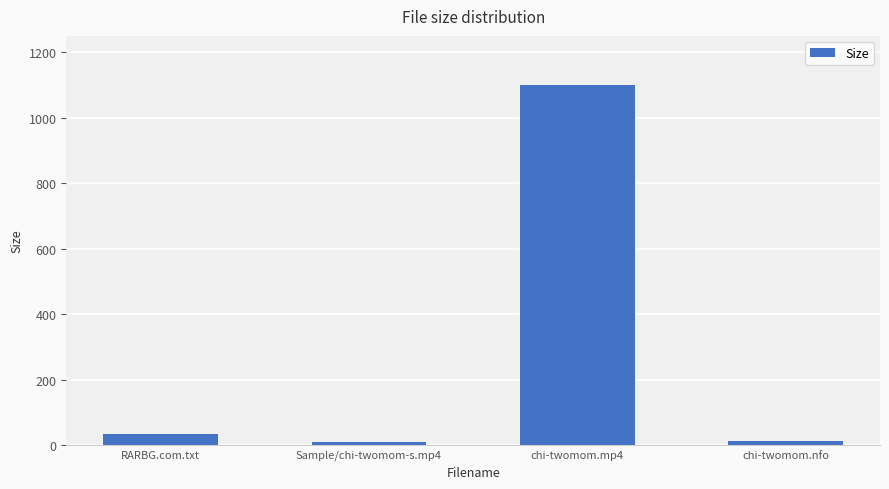

What is the change in value from Sample/chi-twomom-s.mp4 to chi-twomom.mp4?

+1092.0